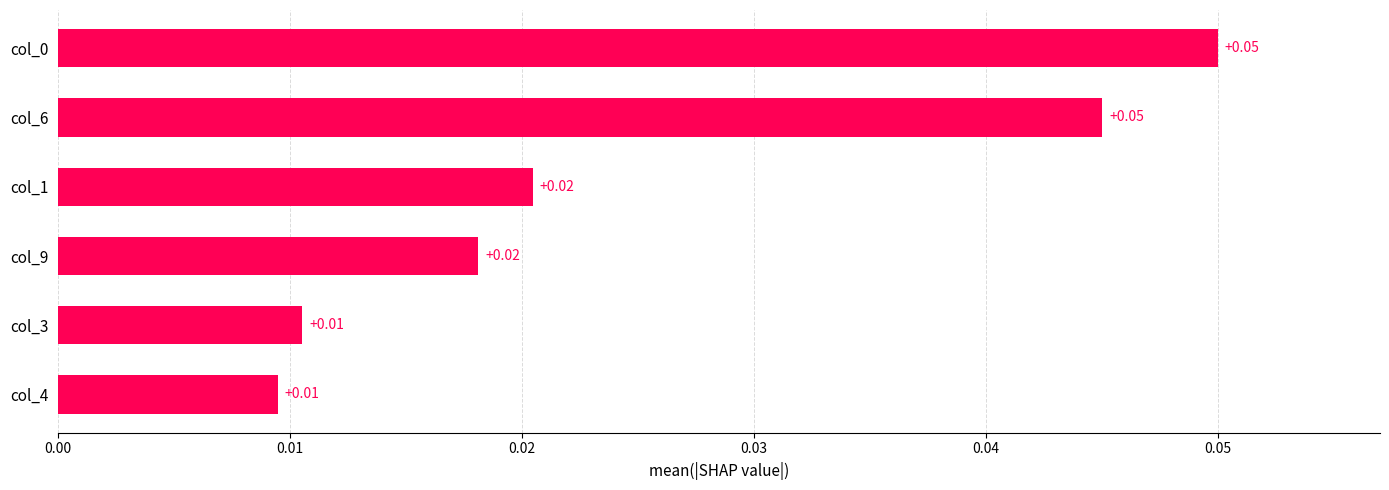

Between col_1 and col_4, which is larger?

col_1